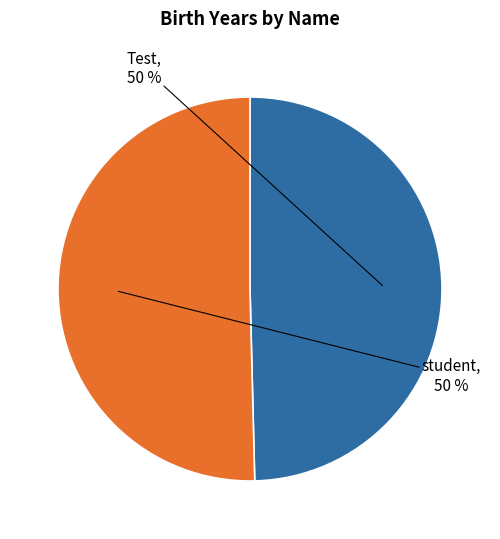

Count the number of slices in the pie.

2